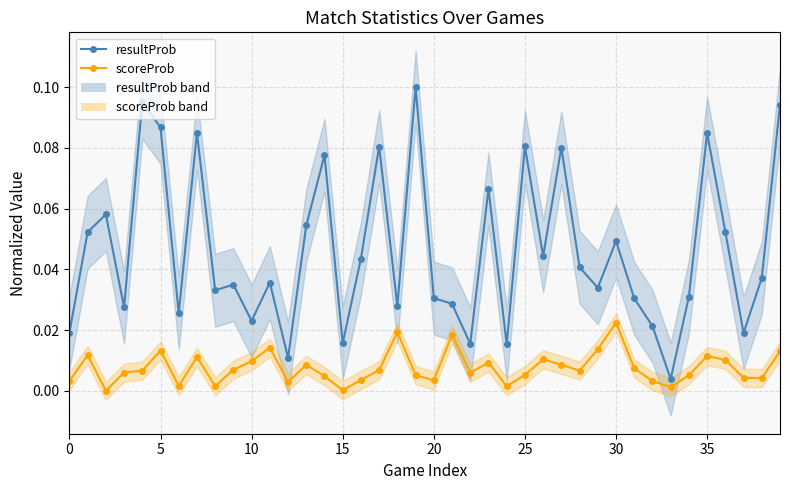

Does the chart display data point markers on the line(s)?

Yes